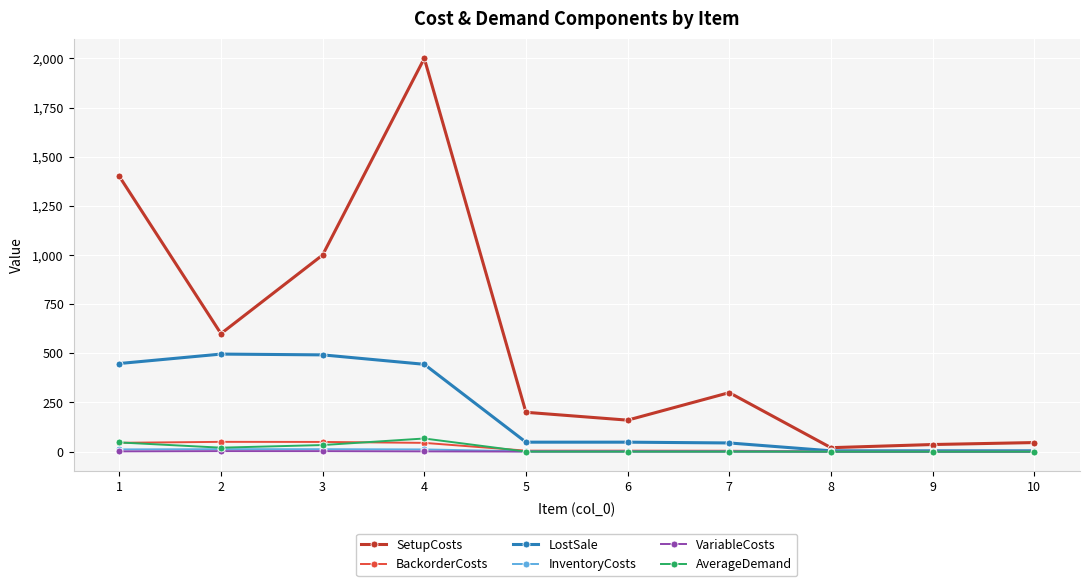

What is the greatest value displayed?

2000.0